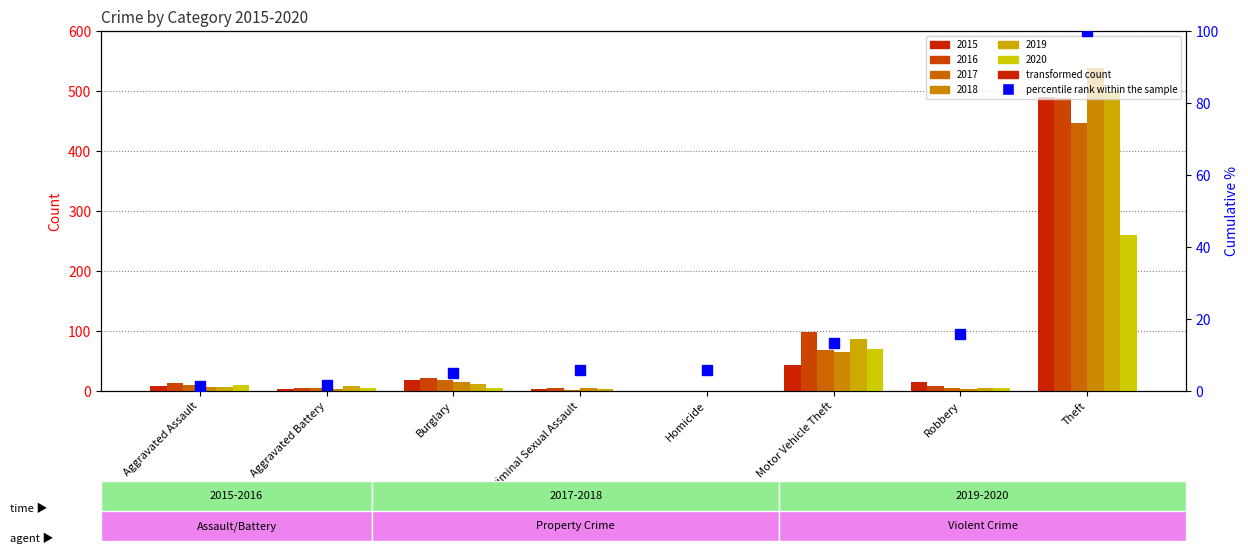

The chart shows a value of 6.0 at Homicide. True or false?

True